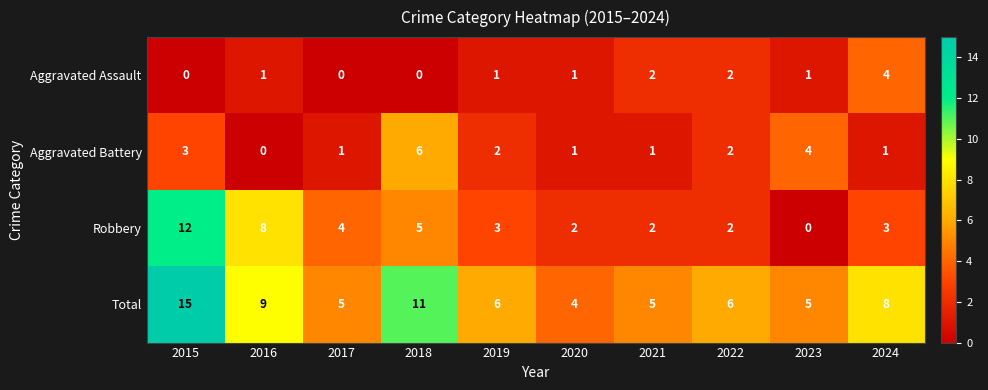

At which category is the sum across all series the highest?

2015